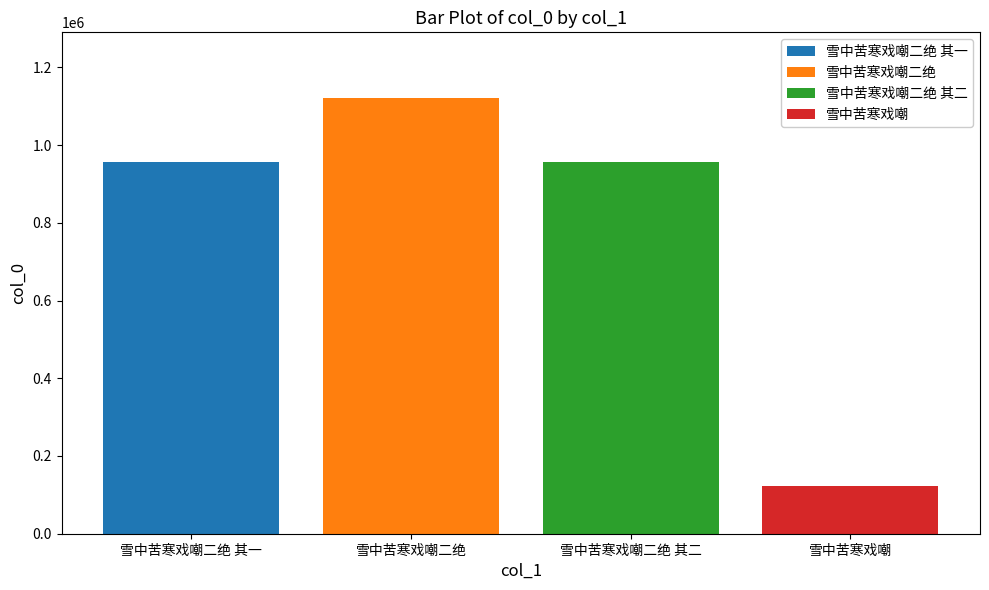

What is the maximum value for 雪中苦寒戏嘲?

122682